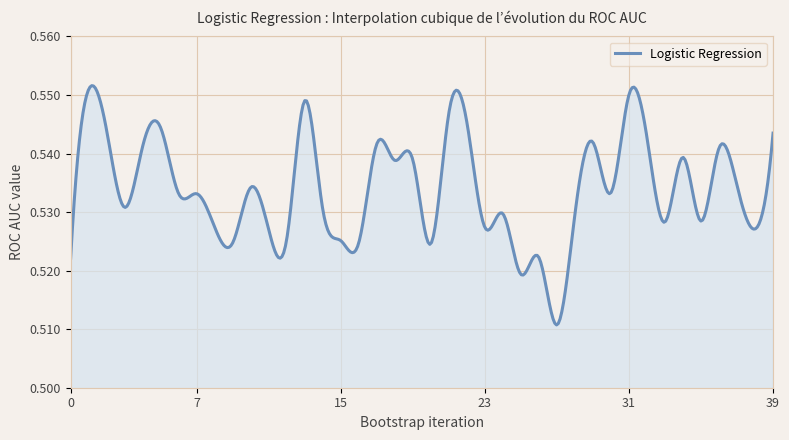

Where is the data nearest to the value 0?

27